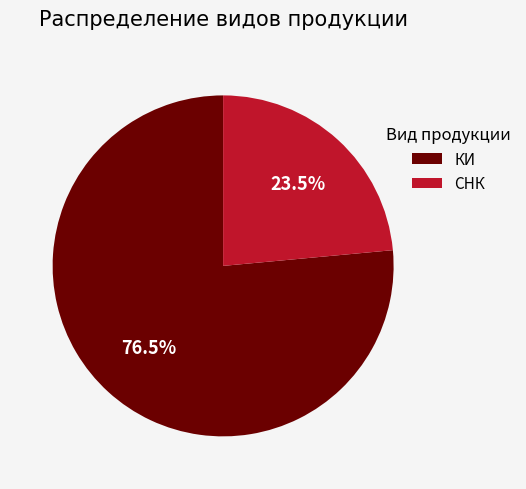

Which category has the smallest portion of the pie?

СНК